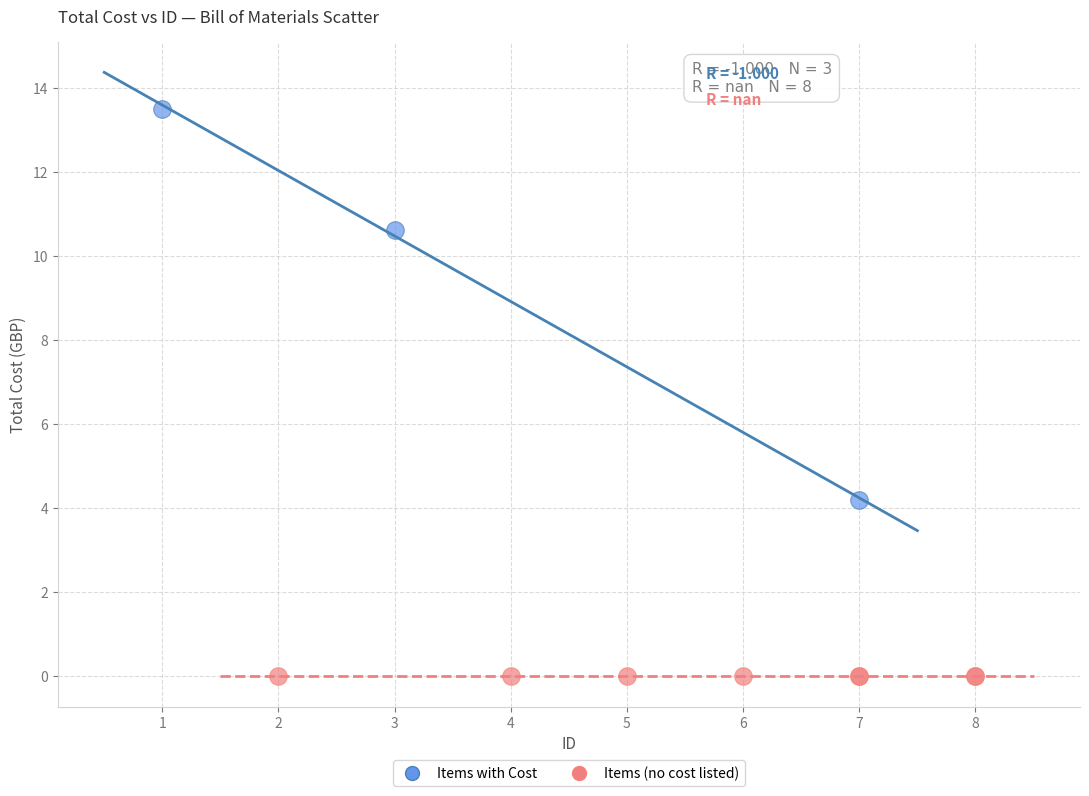

Which series reaches the minimum Y coordinate?

Items (no cost listed)